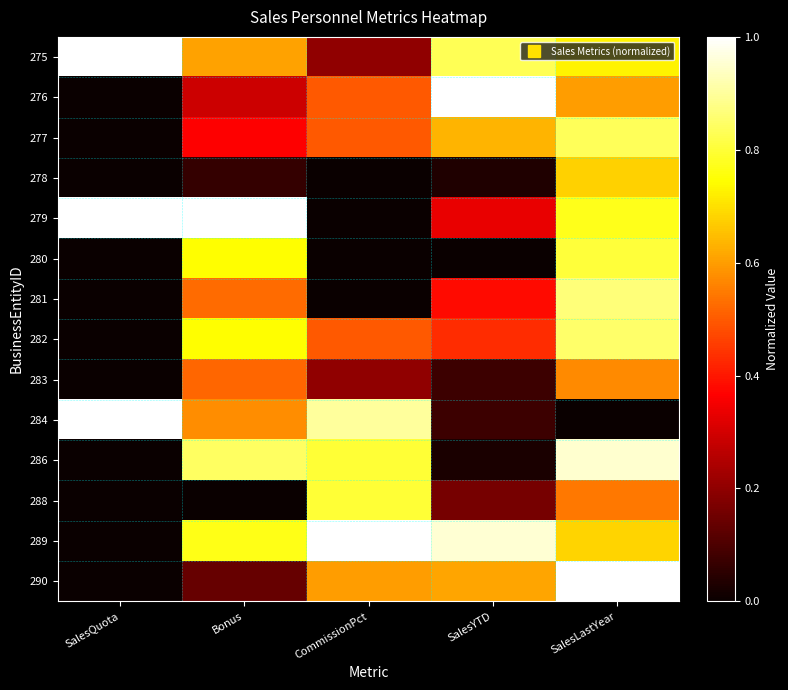

Reading left to right, what are all the values shown in this chart?

275: SalesQuota=1.0	Bonus=0.6	CommissionPct=0.2	SalesYTD=0.8	SalesLastYear=0.7
276: SalesQuota=0.0	Bonus=0.3	CommissionPct=0.5	SalesYTD=1.0	SalesLastYear=0.6
277: SalesQuota=0.0	Bonus=0.4	CommissionPct=0.5	SalesYTD=0.6	SalesLastYear=0.8
278: SalesQuota=0.0	Bonus=0.1	CommissionPct=0.0	SalesYTD=0.0	SalesLastYear=0.7
279: SalesQuota=1.0	Bonus=1.0	CommissionPct=0.0	SalesYTD=0.3	SalesLastYear=0.8
280: SalesQuota=0.0	Bonus=0.7	CommissionPct=0.0	SalesYTD=0.0	SalesLastYear=0.8
281: SalesQuota=0.0	Bonus=0.5	CommissionPct=0.0	SalesYTD=0.4	SalesLastYear=0.9
282: SalesQuota=0.0	Bonus=0.7	CommissionPct=0.5	SalesYTD=0.4	SalesLastYear=0.9
283: SalesQuota=0.0	Bonus=0.5	CommissionPct=0.2	SalesYTD=0.1	SalesLastYear=0.6
284: SalesQuota=1.0	Bonus=0.6	CommissionPct=0.9	SalesYTD=0.1	SalesLastYear=0.0
286: SalesQuota=0.0	Bonus=0.8	CommissionPct=0.8	SalesYTD=0.0	SalesLastYear=1.0
288: SalesQuota=0.0	Bonus=0.0	CommissionPct=0.8	SalesYTD=0.2	SalesLastYear=0.5
289: SalesQuota=0.0	Bonus=0.8	CommissionPct=1.0	SalesYTD=1.0	SalesLastYear=0.7
290: SalesQuota=0.0	Bonus=0.1	CommissionPct=0.6	SalesYTD=0.6	SalesLastYear=1.0